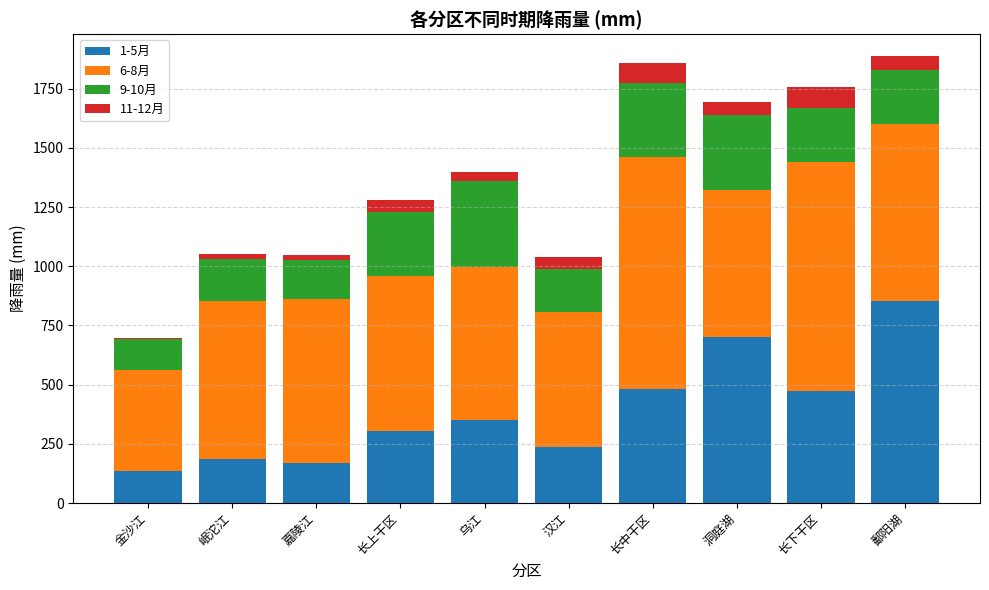

True or false: 1-5月 has a value of 659.3 at 长下干区.

False